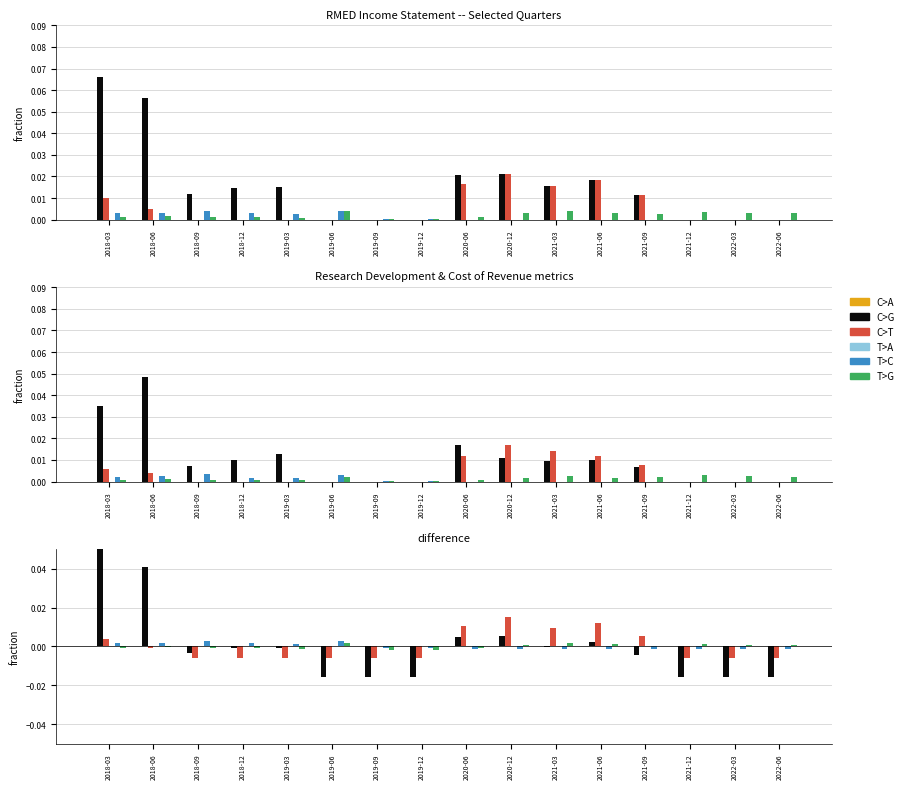

How many bars are there in each group?

6